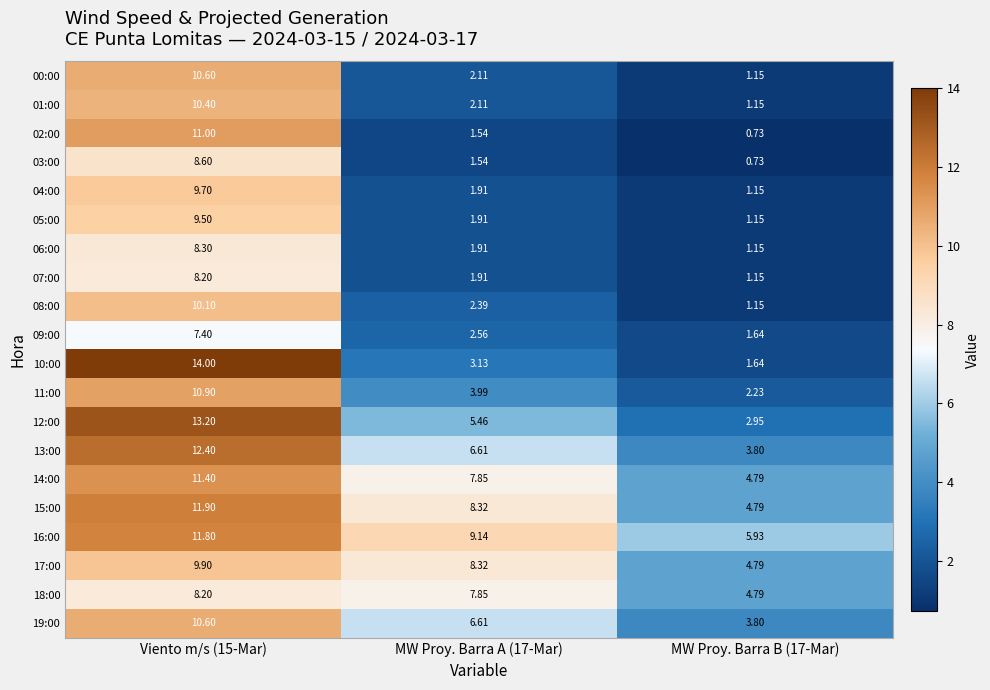

Is the value of 04:00 at MW Proy. Barra A (17-Mar) greater than the value of 03:00 at MW Proy. Barra A (17-Mar)?

Yes